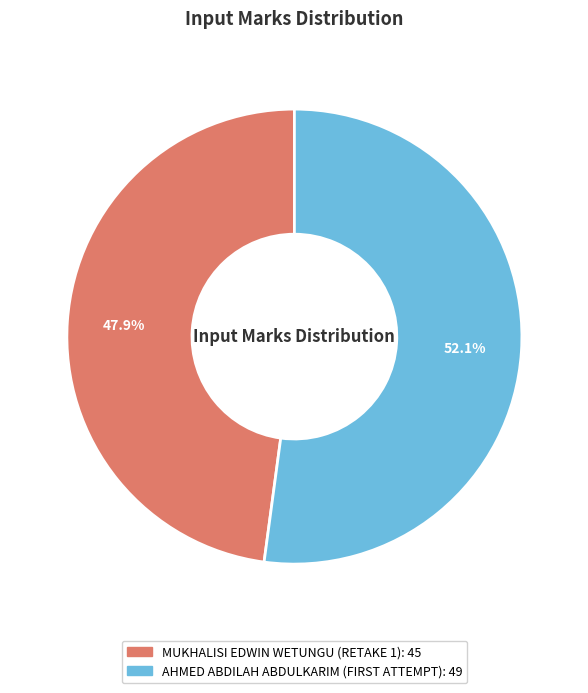

To the nearest percent, what percentage of the pie is MUKHALISI EDWIN WETUNGU (RETAKE 1)?

48%